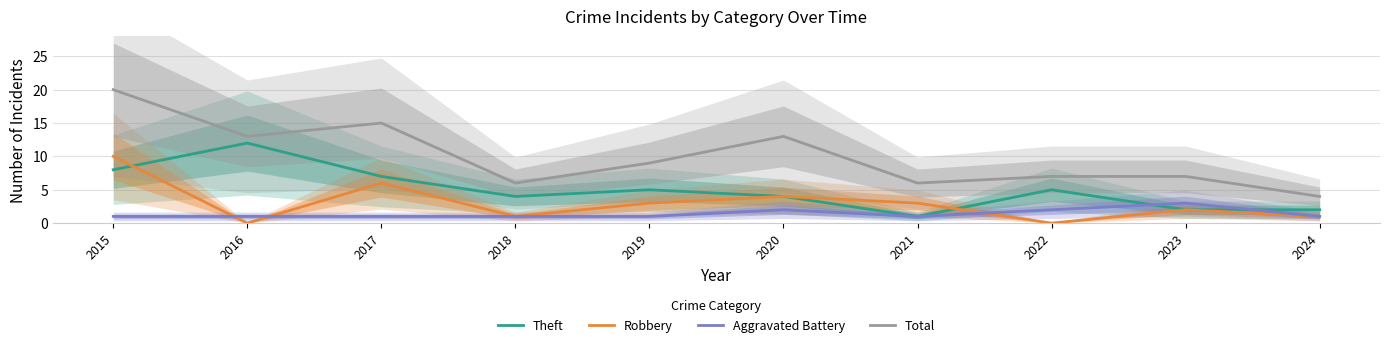

Rank the series at 2017 from lowest to highest value.

Aggravated Battery, Robbery, Theft, Total